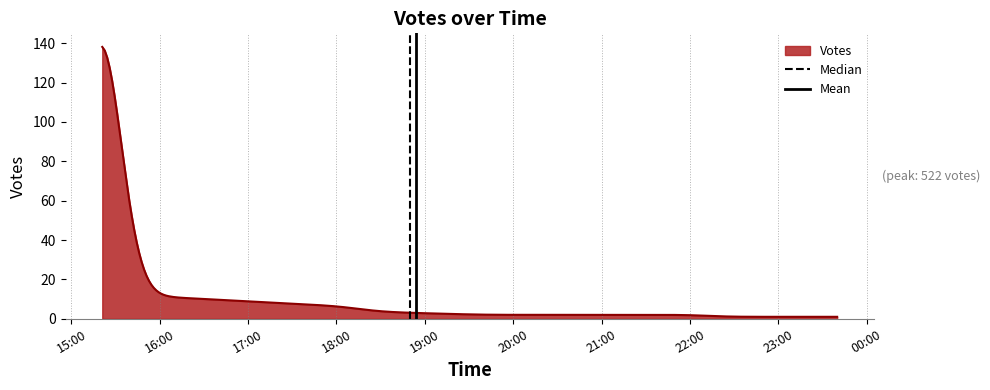

What is the maximum value for Votes?

138.1